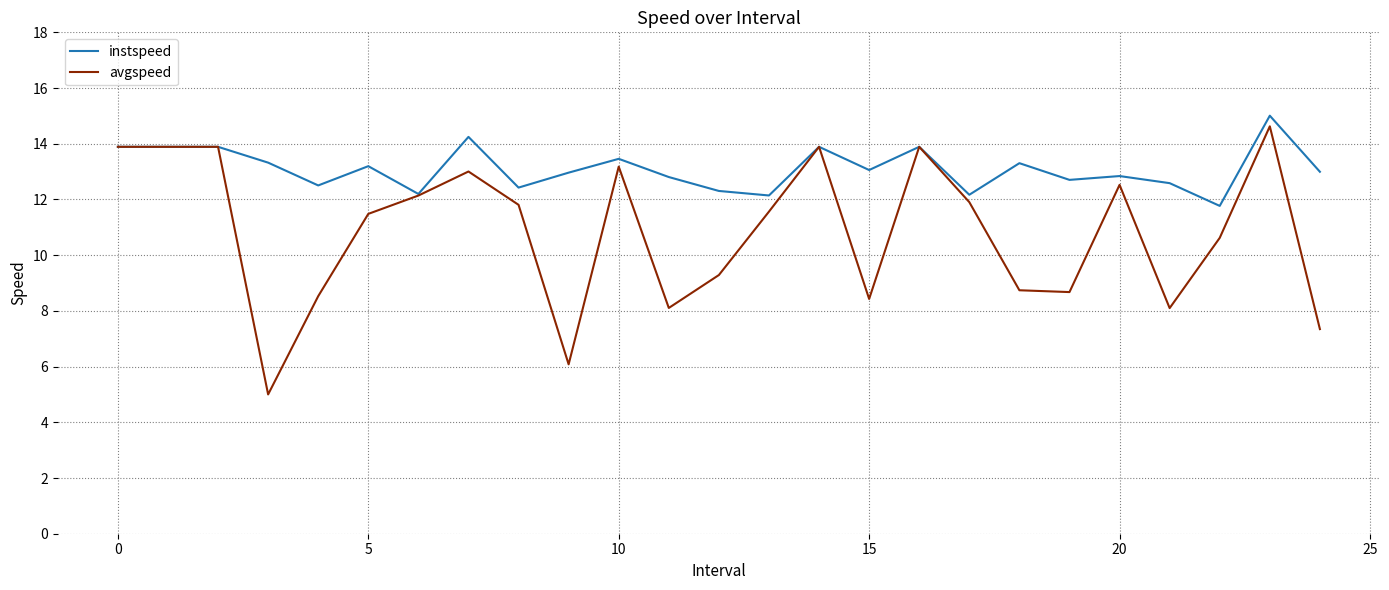

What is the minimum value shown in the chart?

5.0